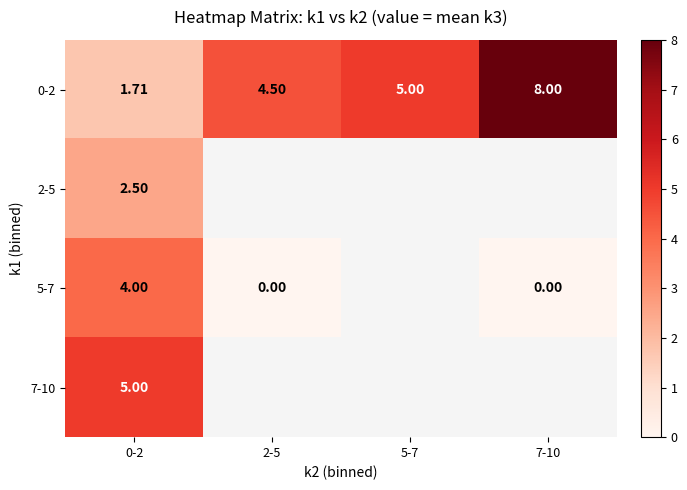

True or false: 5-7 has a value of 0.0 at 7-10.

True